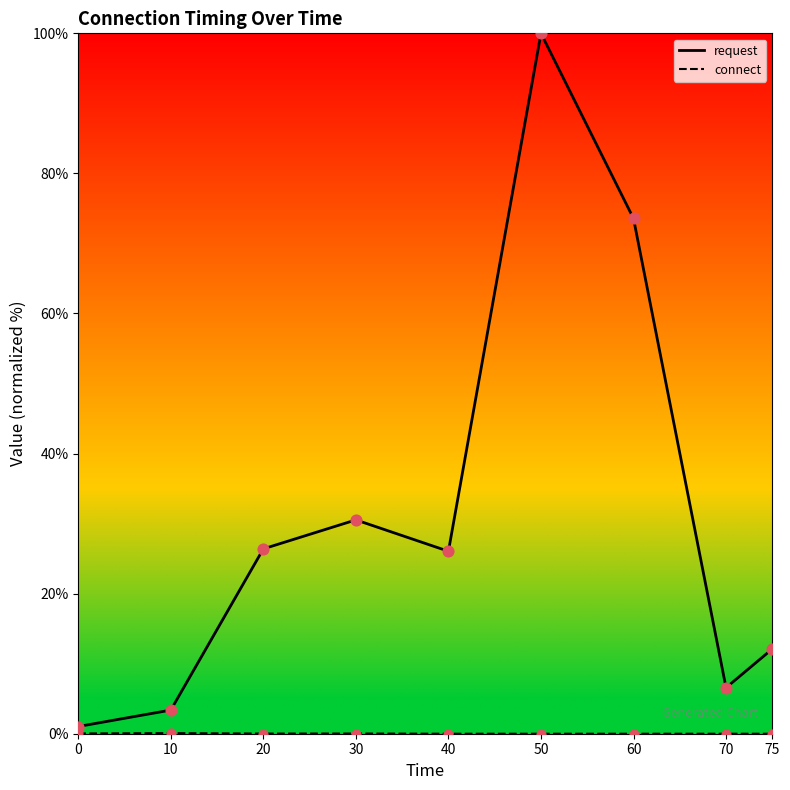

Is the value of request at 30 greater than the value of connect at 20?

Yes